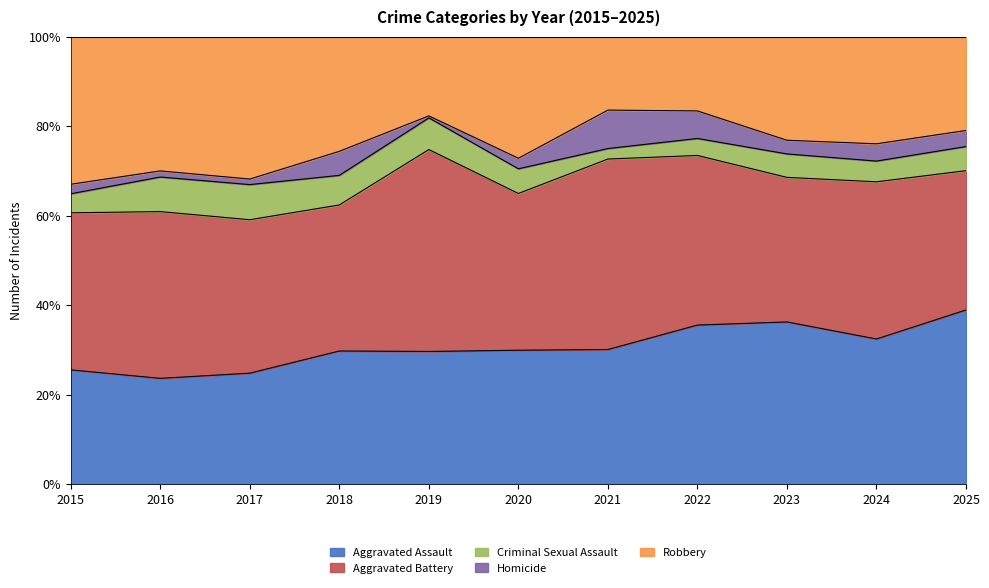

What value does the Criminal Sexual Assault series have at 2017?

19